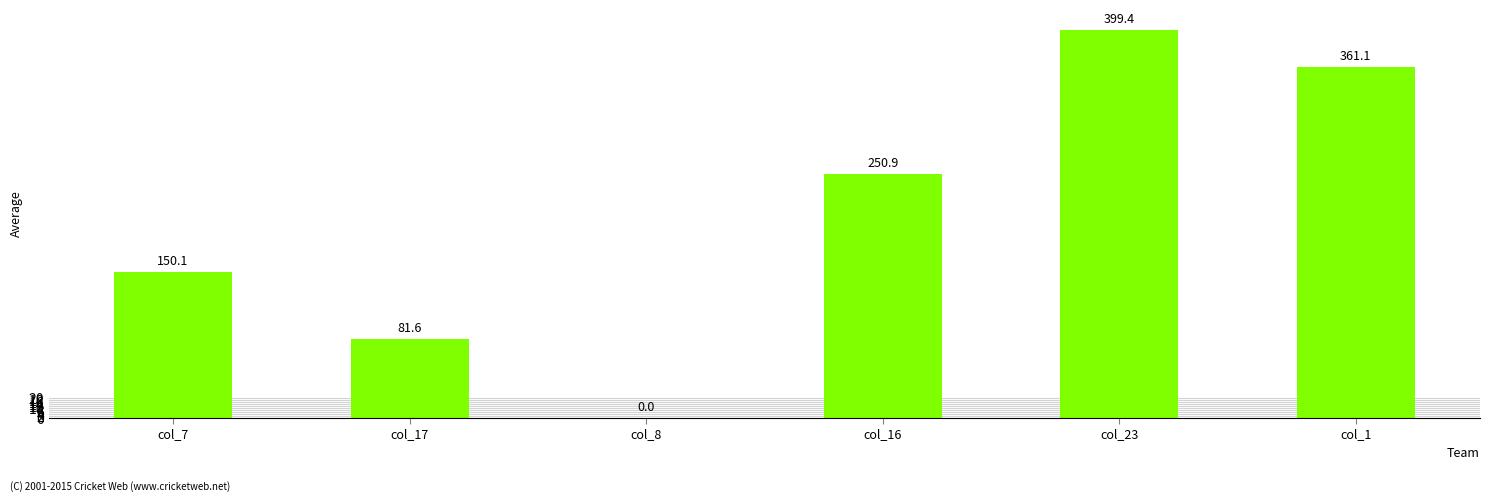

What is the approximate value at col_23?

399.4